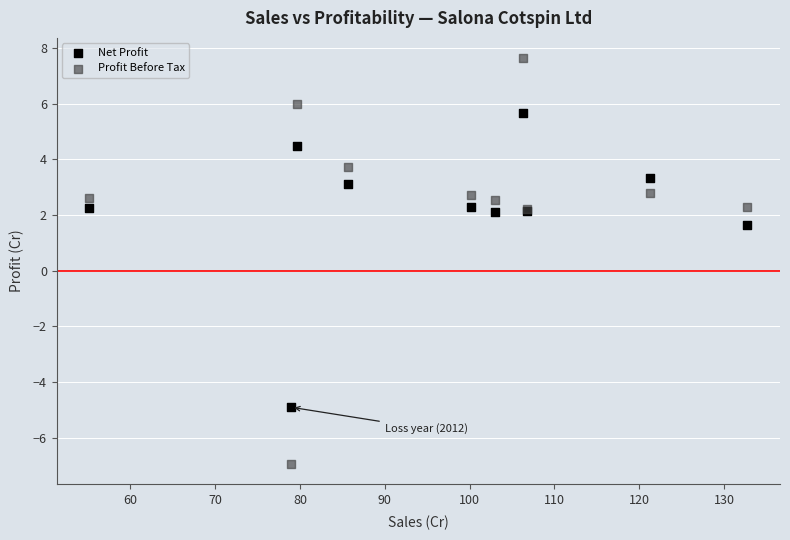

In the Profit Before Tax series, what Y value is closest to 0?

2.2